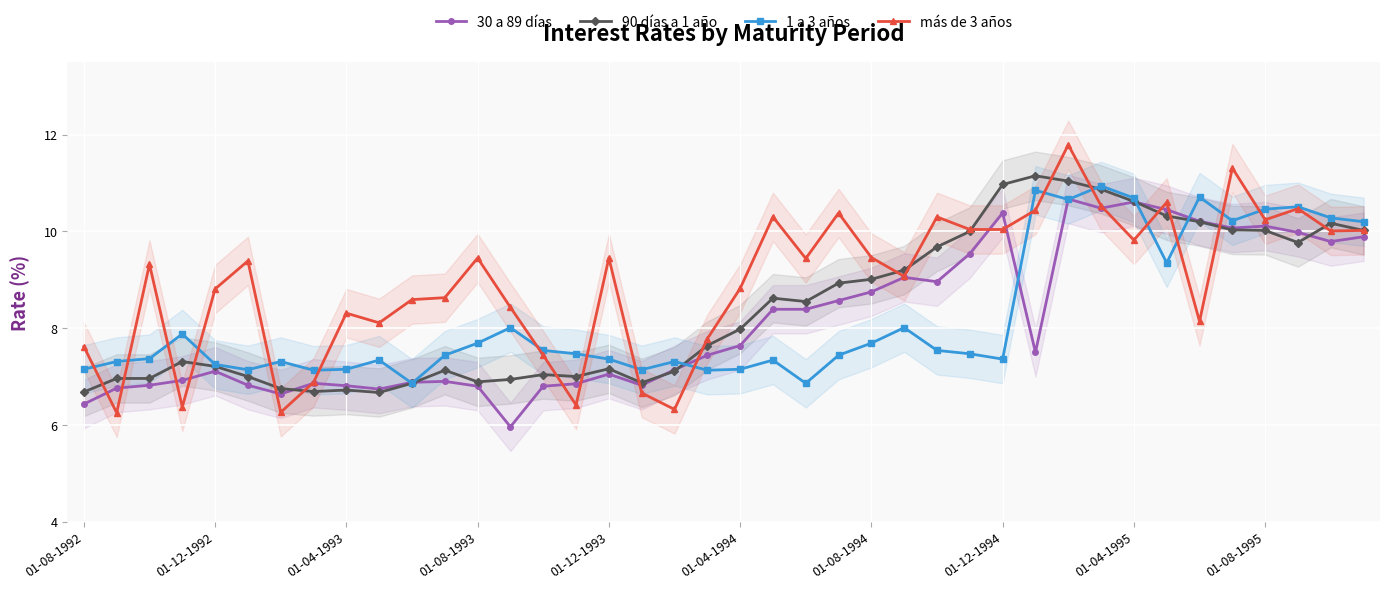

The 90 días a 1 año series shows 16.0 at 23. True or false?

False